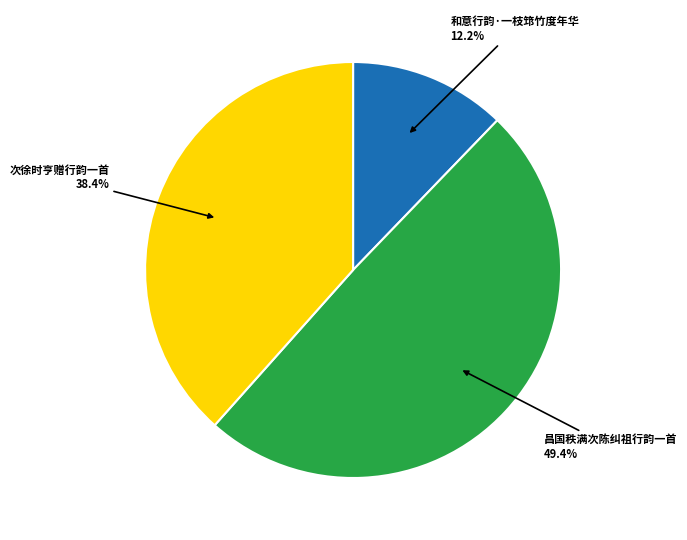

Is there a majority slice in this chart?

No